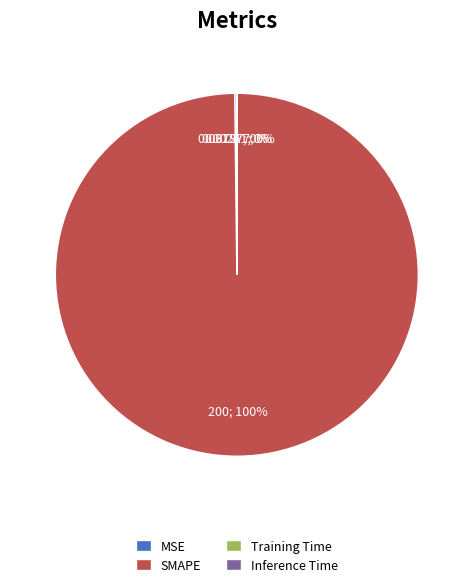

Which slice is the largest?

SMAPE